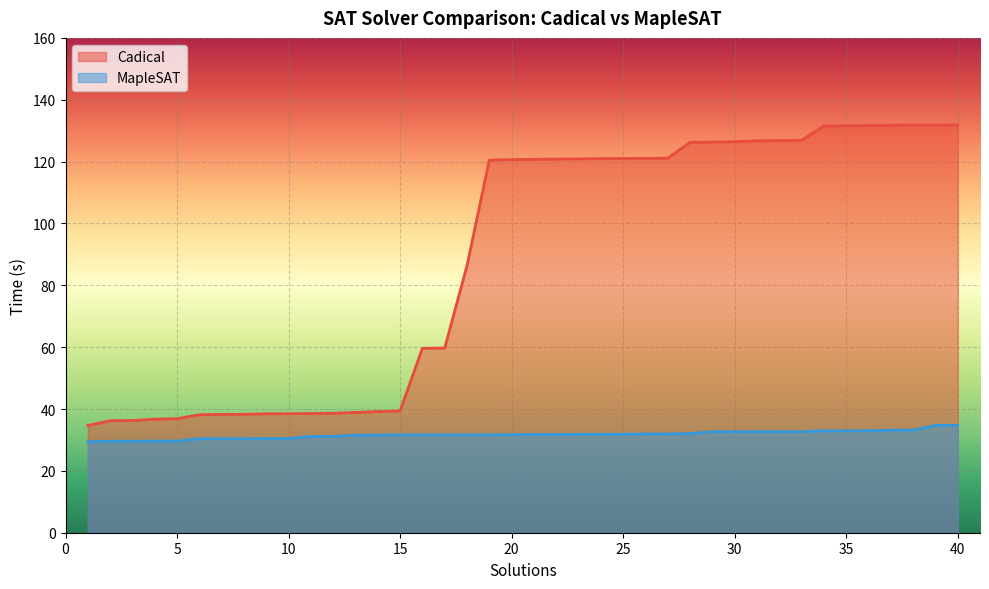

Which has a higher value, 30 or 28?

30